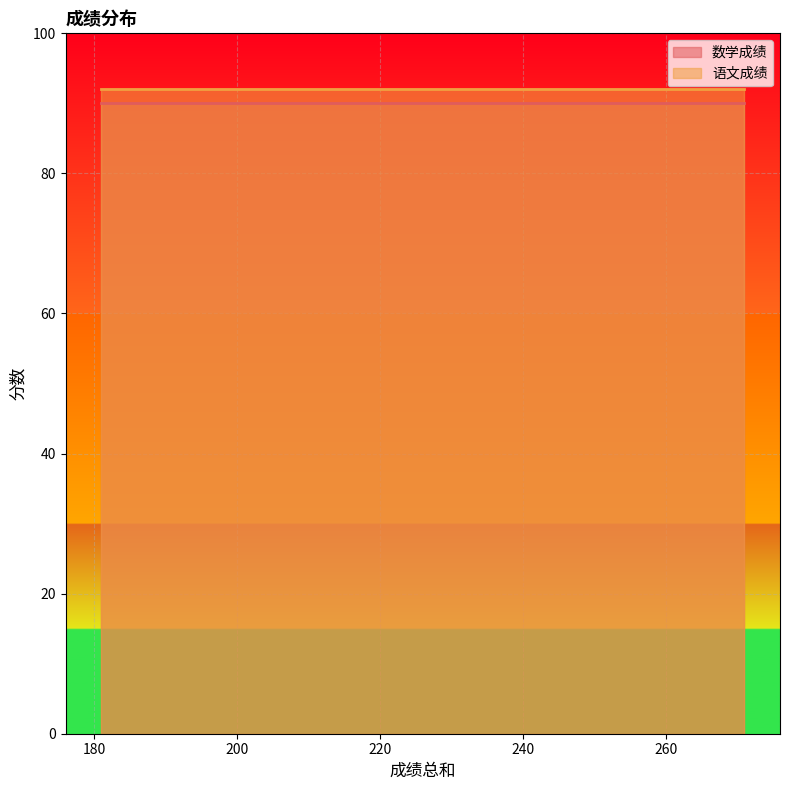

Rank the series by their average value, from lowest to highest.

数学成绩, 语文成绩